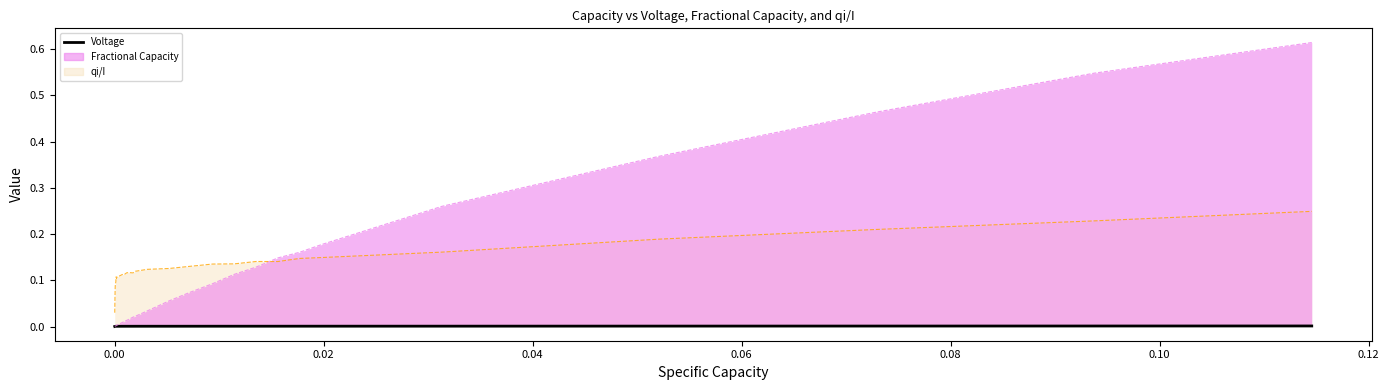

Count the values in the range 0 to 1.

33